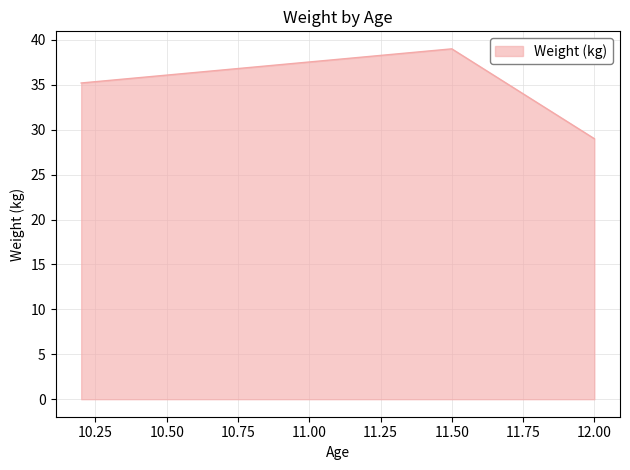

What is the difference between the second highest and minimum values?

6.2